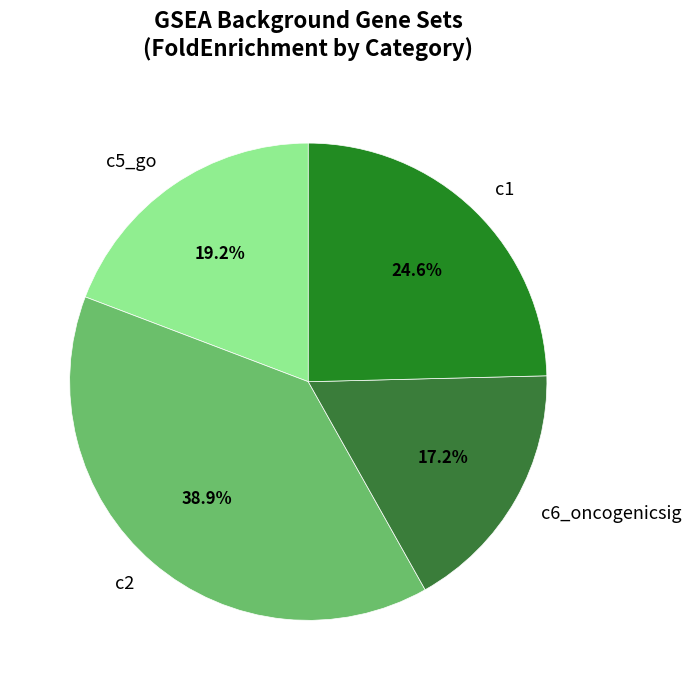

To the nearest percent, what is the difference between the largest and smallest slice percentages?

22%